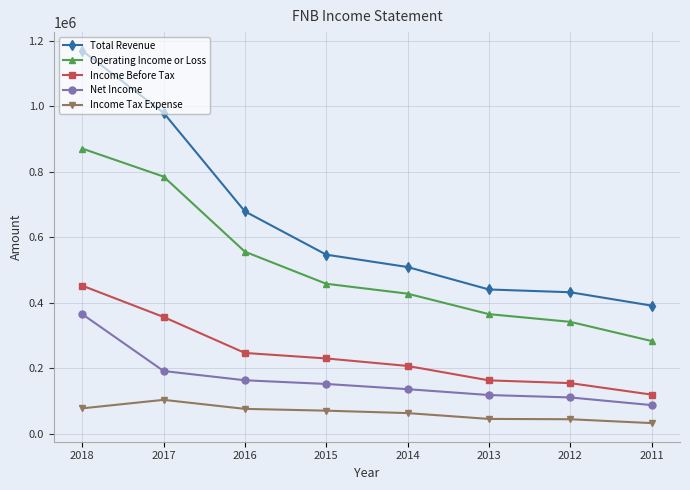

True or false: Income Tax Expense has a value of 32000 at 2011.

True